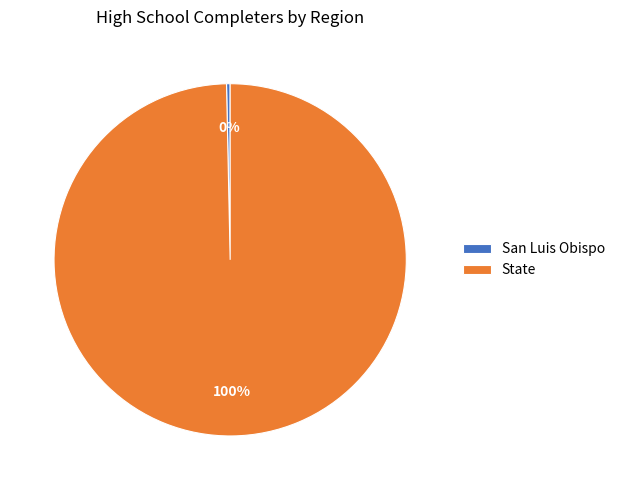

Is the sum of State and San Luis Obispo greater than half?

Yes